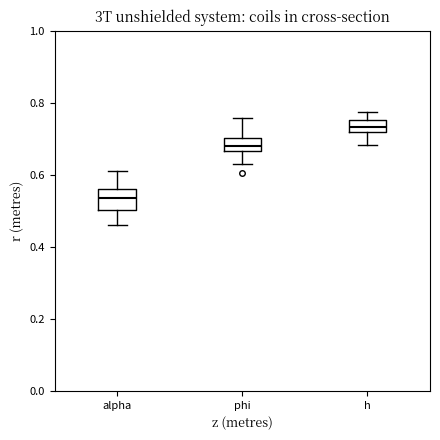

Reading left to right, read every box against the y-axis: the position of its median line, the range the box covers, and the ends of its whiskers. The values are not printed on the chart, so give them approximately, as read against the axis.

alpha: median 0.54, box 0.50 to 0.56, whiskers 0.46 to 0.62
phi: median 0.68, box 0.66 to 0.70, whiskers 0.64 to 0.76
h: median 0.74, box 0.72 to 0.76, whiskers 0.68 to 0.78